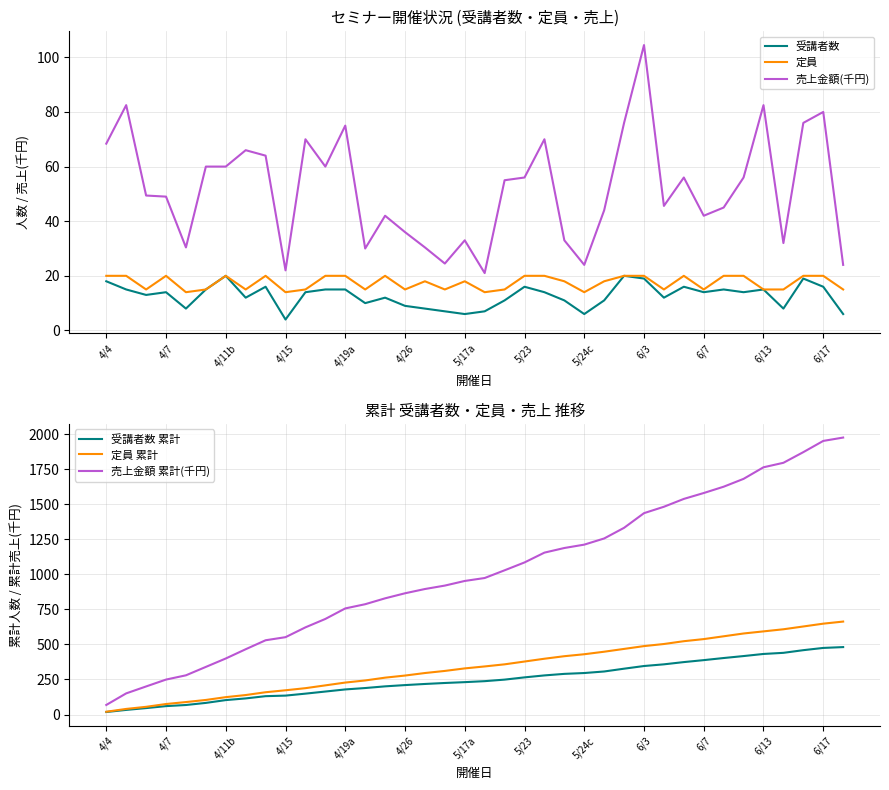

True or false: 定員 and 売上金額(千円) cross at least once.

False